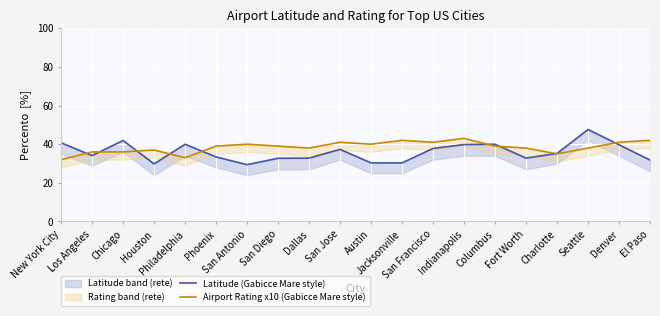

In Latitude (Gabicce Mare style), how many points are higher than both neighbors (excluding endpoints)?

5